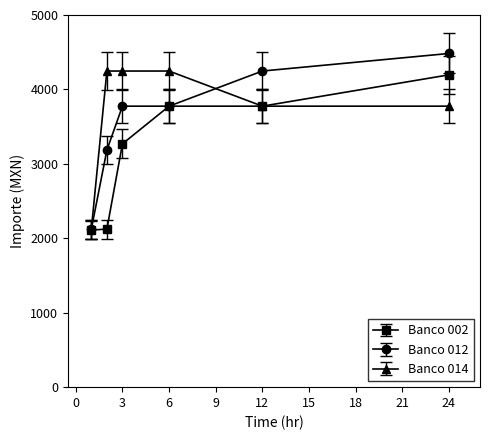

Which series has the widest spread of values?

Banco 012